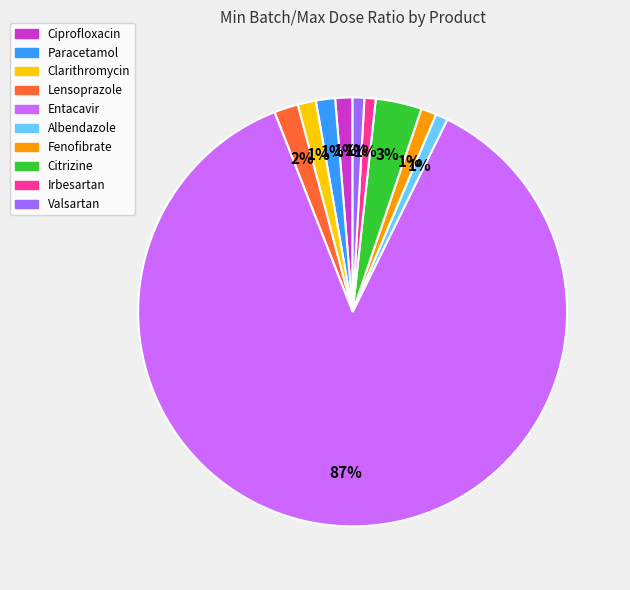

Combined, do Lensoprazole and Fenofibrate account for over 50%?

No